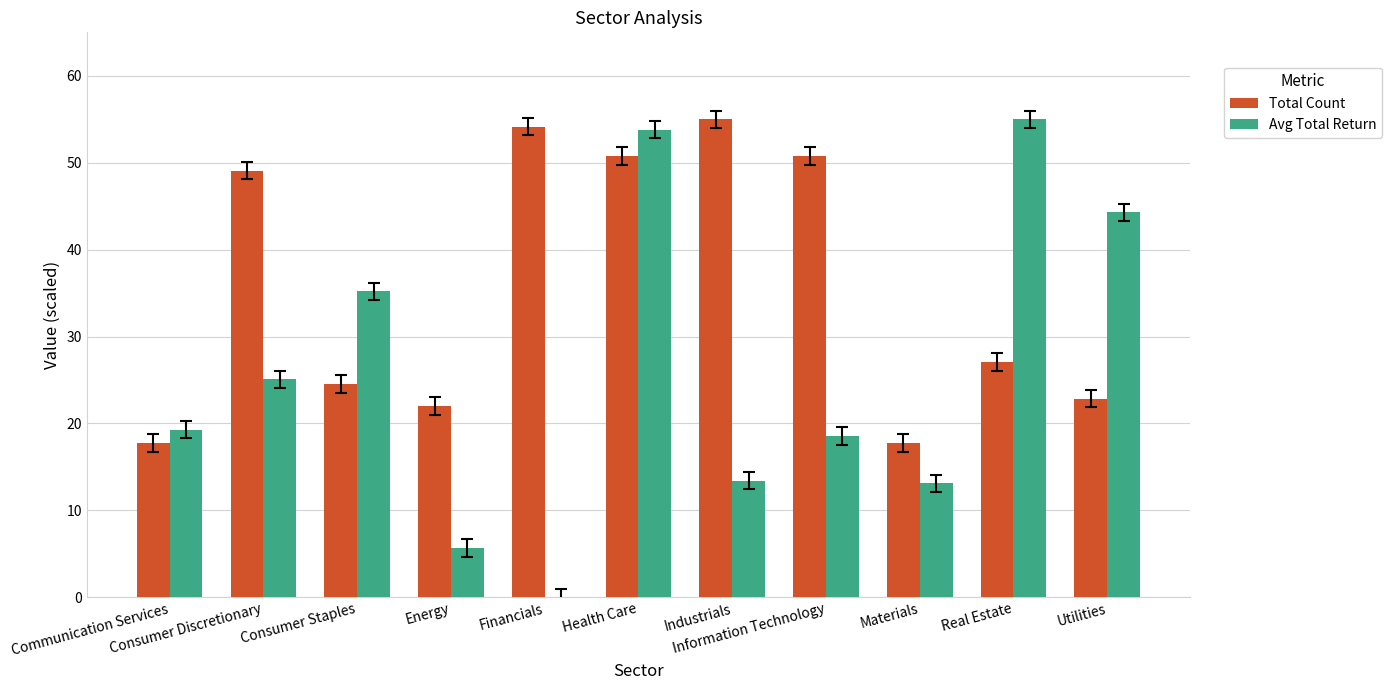

Does the chart contain stacked bars?

No